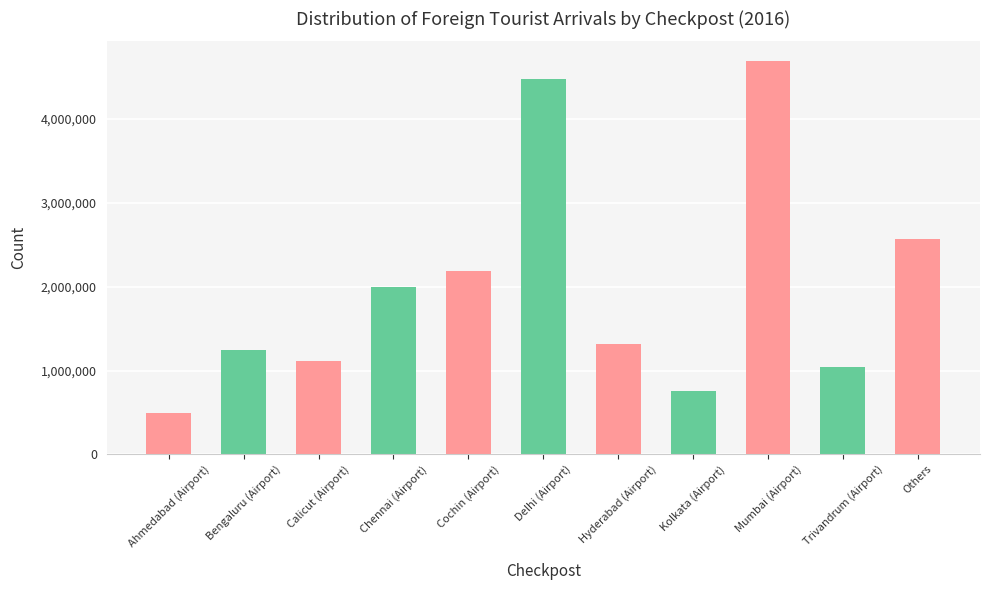

Is it true that the value at Kolkata (Airport) is 752497?

True